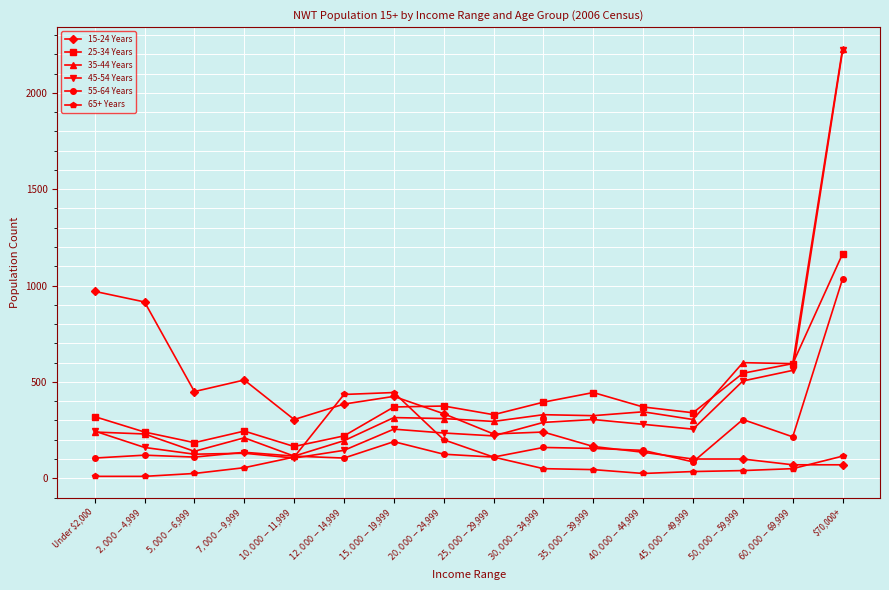

Which series has the largest total across all categories?

35-44 Years